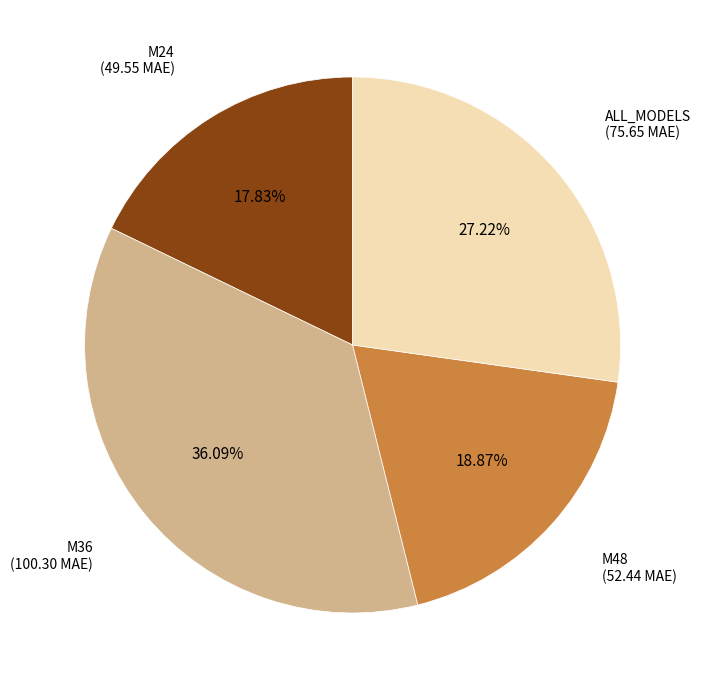

Does any single category account for the majority?

No